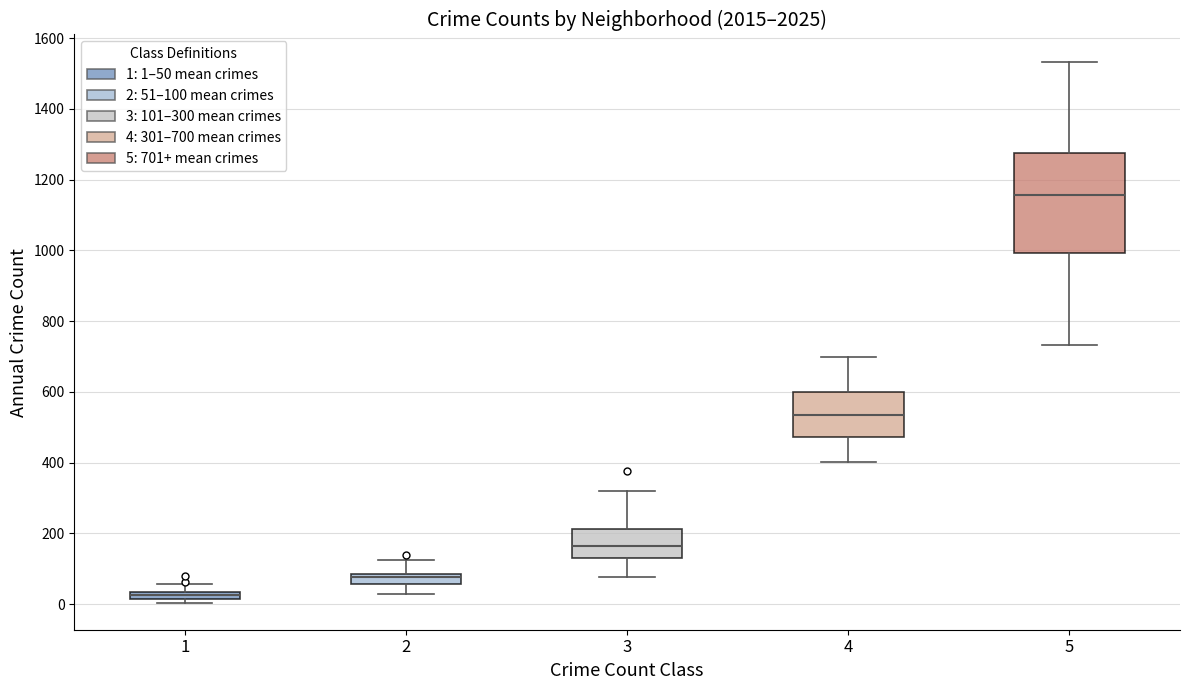

Which box has the lowest median line?

1